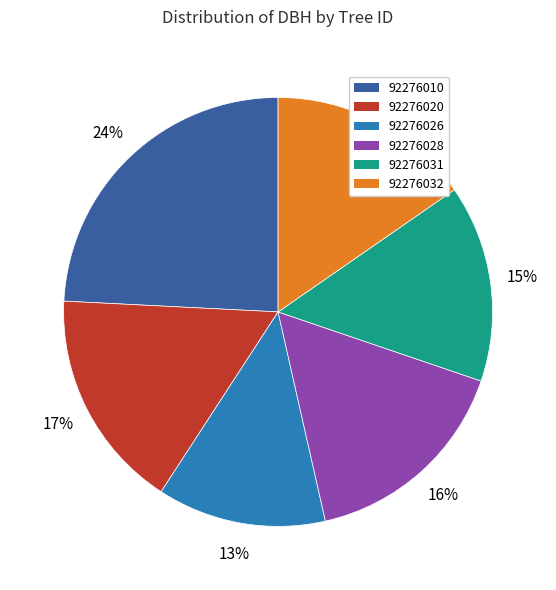

The 92276032 slice represents 7% of the pie. True or false?

False